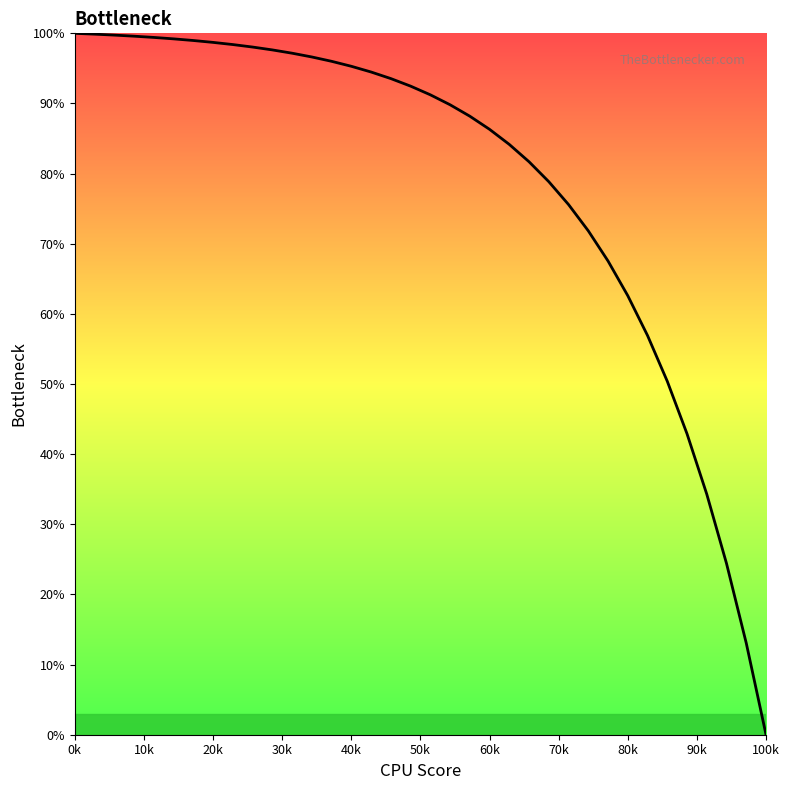

What is the difference between the maximum and minimum values?

100.0